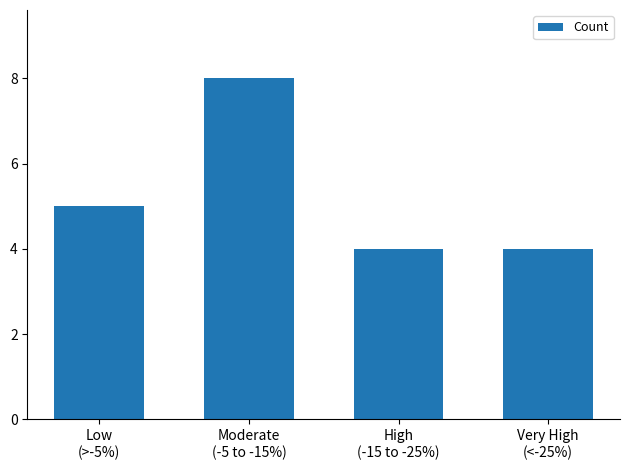

What is the difference between the second highest and minimum values?

1